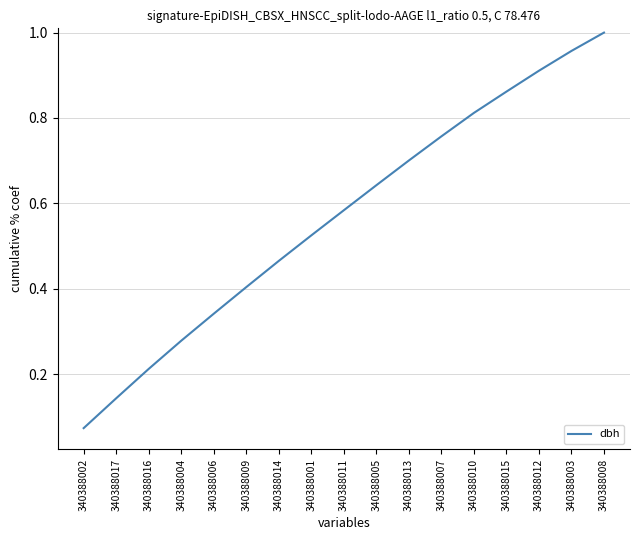

Which category has the lowest value across all series?

340388002